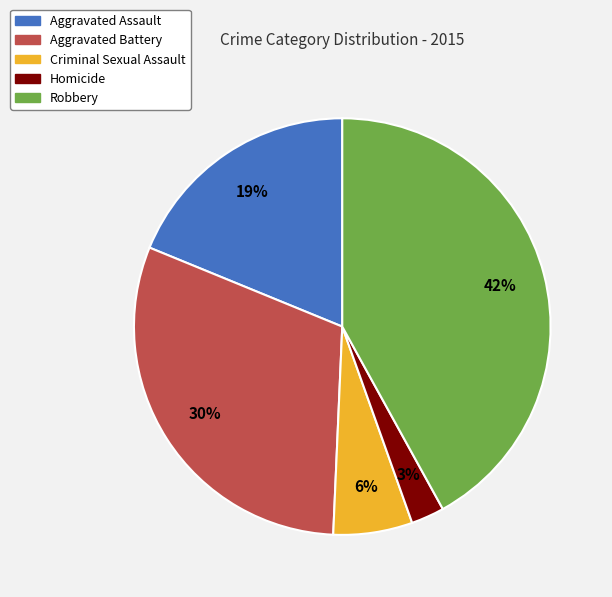

To the nearest percent, what is the combined percentage of Homicide and Aggravated Battery?

33%